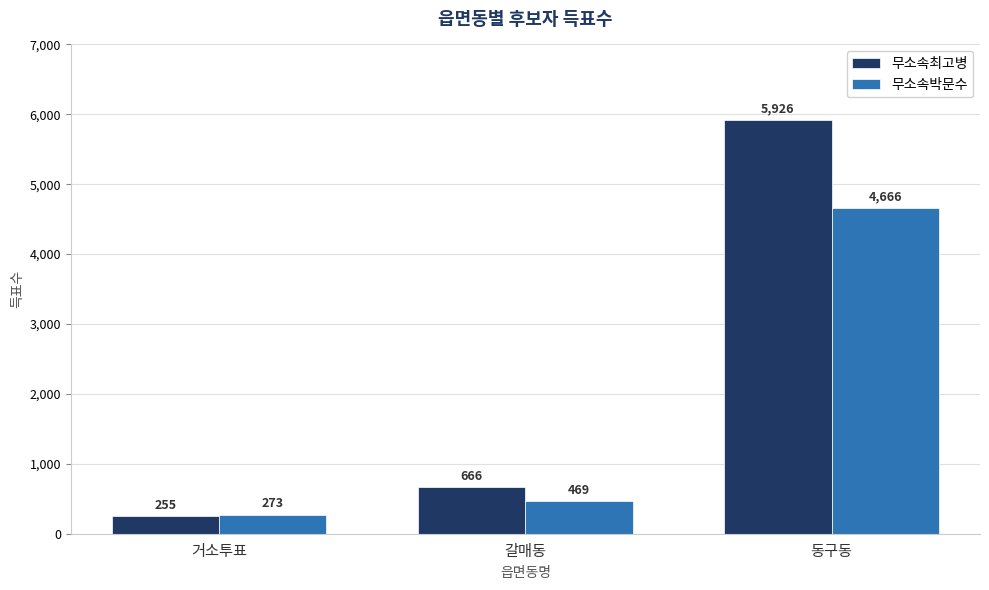

The value of 무소속최고병 at 갈매동 is 993. True or false?

False